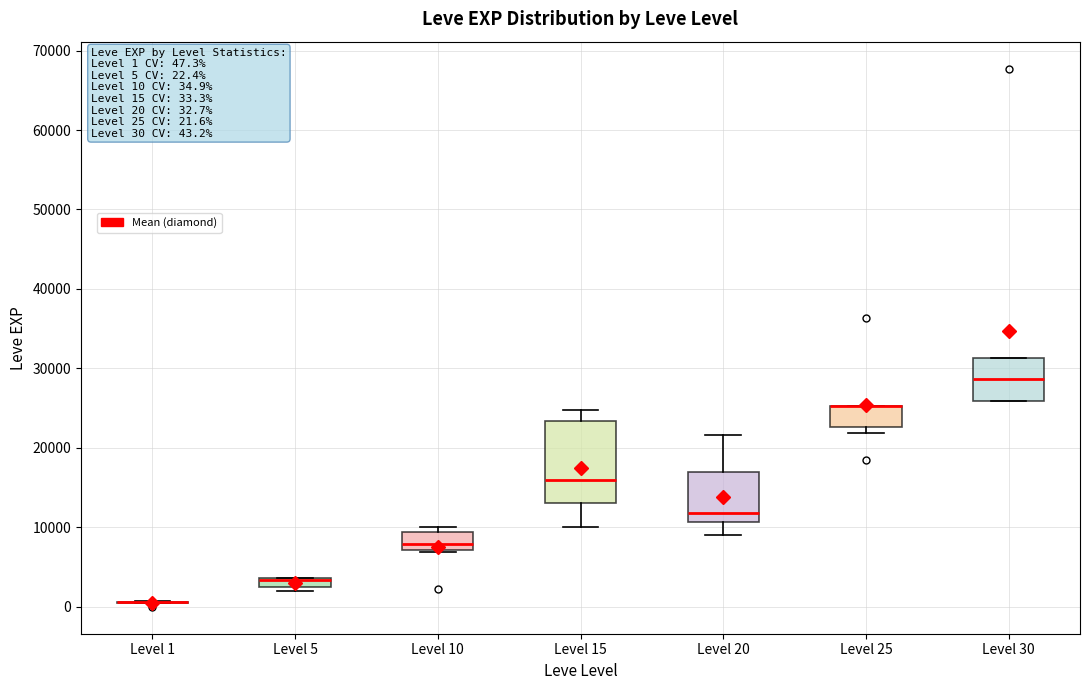

Comparing the boxes themselves (not the whiskers), which one is the tallest?

Level 15